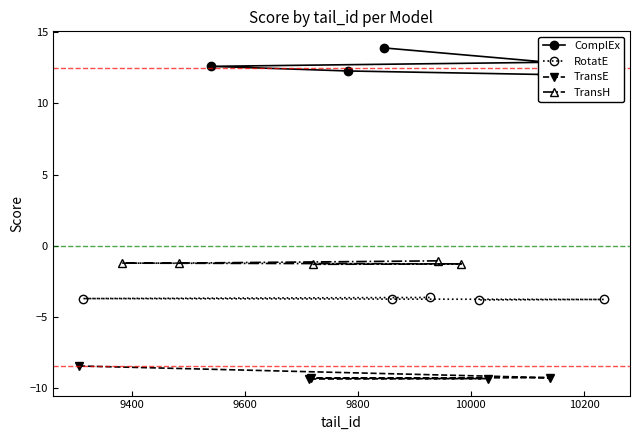

What is the value of the RotatE point at the 4th from the left?

-3.8